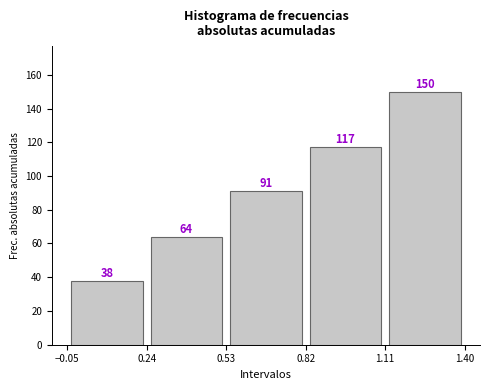

Over which range of the x-axis is the bar tallest?

1.11 to 1.40